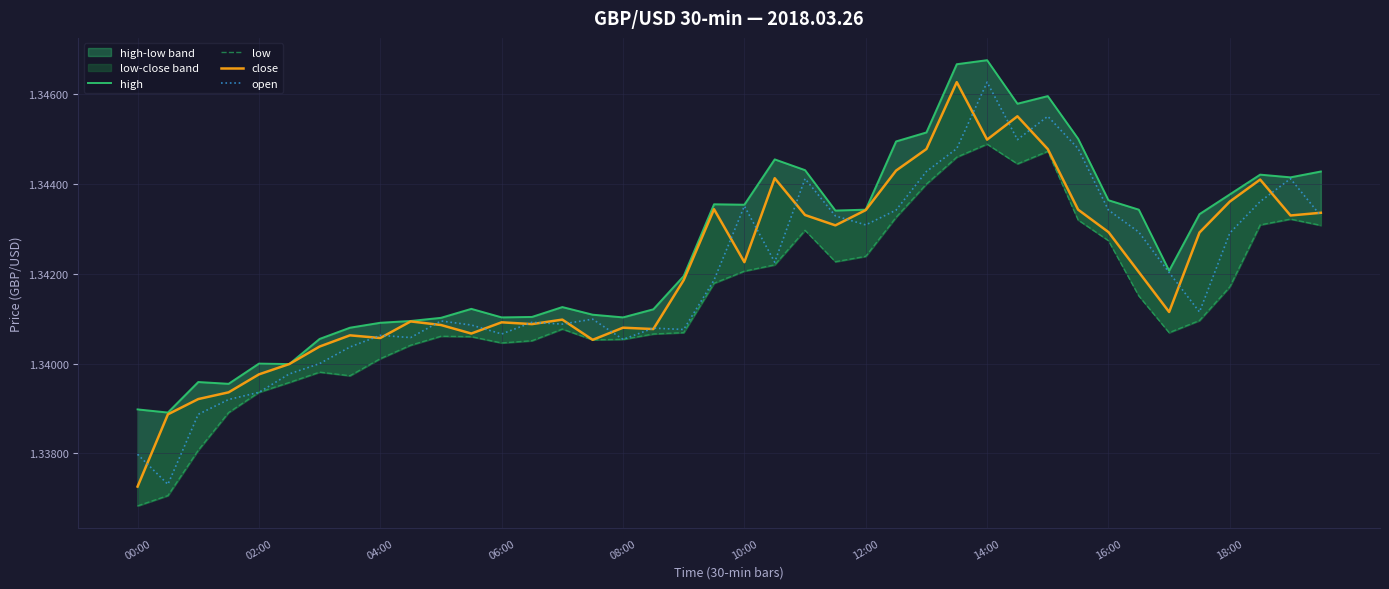

The value of open at 27 is 1.8. True or false?

False